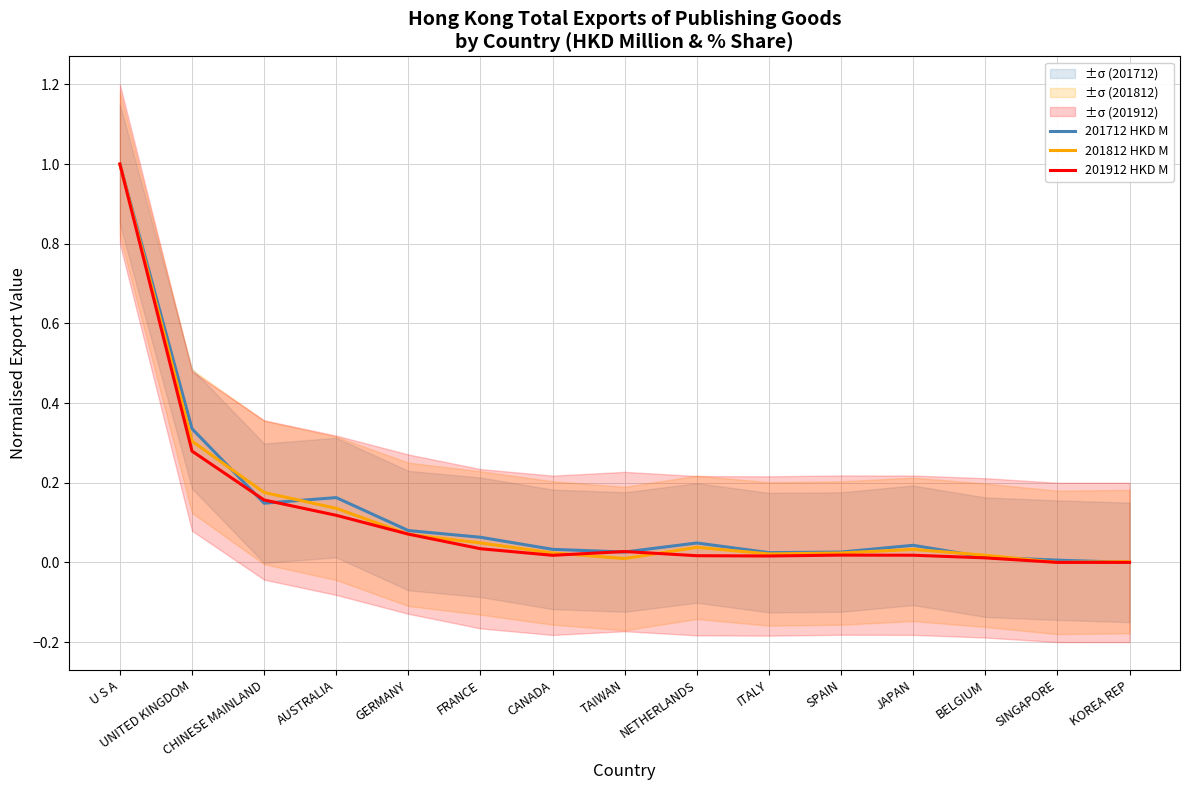

Count the number of categories in the chart.

15